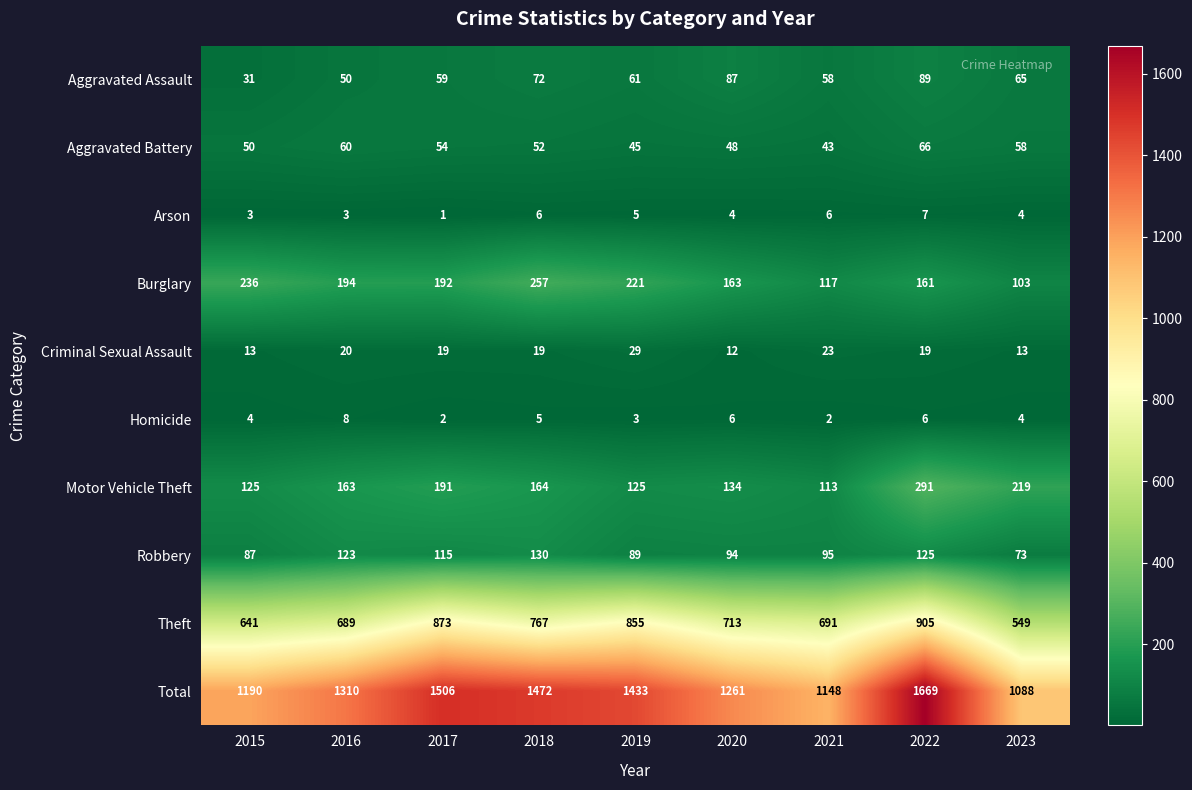

At which label does Aggravated Battery first exceed 52?

2016